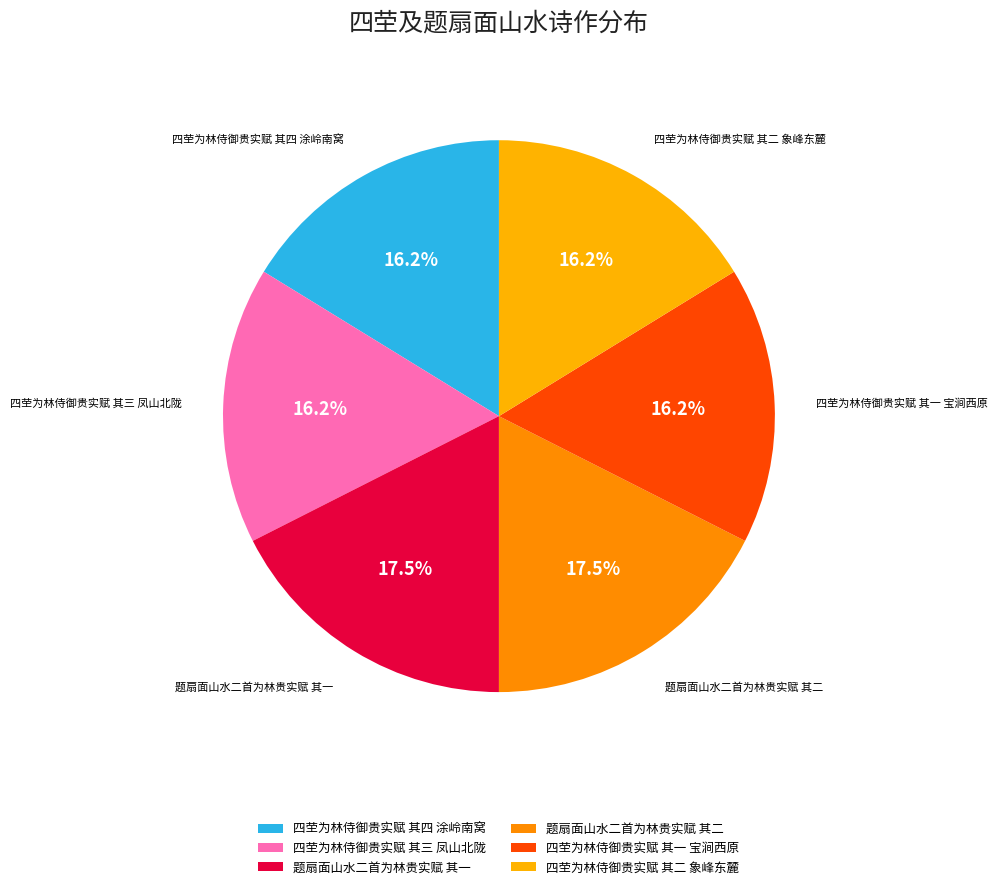

How many slices are in this pie chart?

6